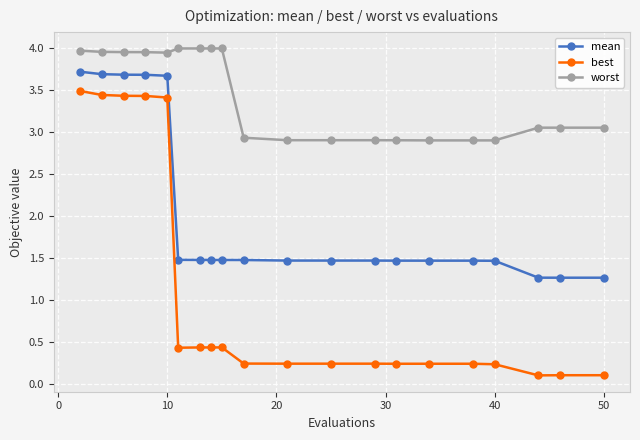

What are all the series names shown in the legend?

mean, best, worst